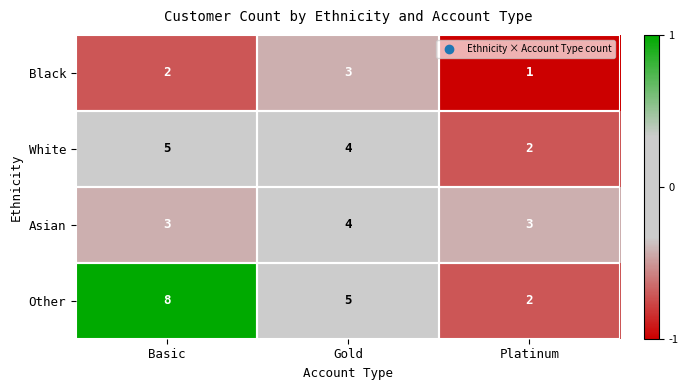

At which label is Black closest to 2?

Basic